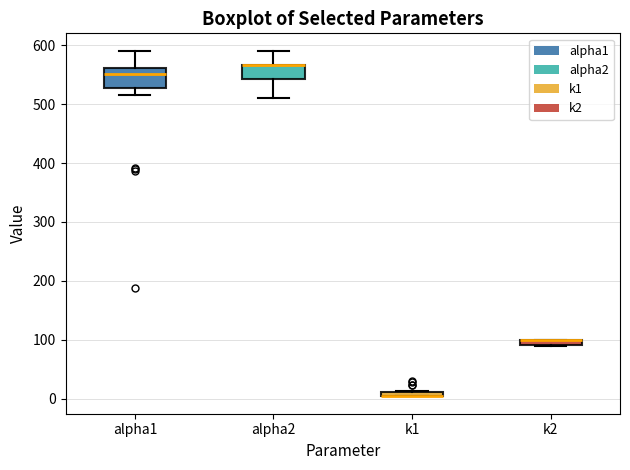

Where does the median line of the box for alpha1 sit on the y-axis? The values are not printed on the chart, so give them approximately, as read against the axis.

550